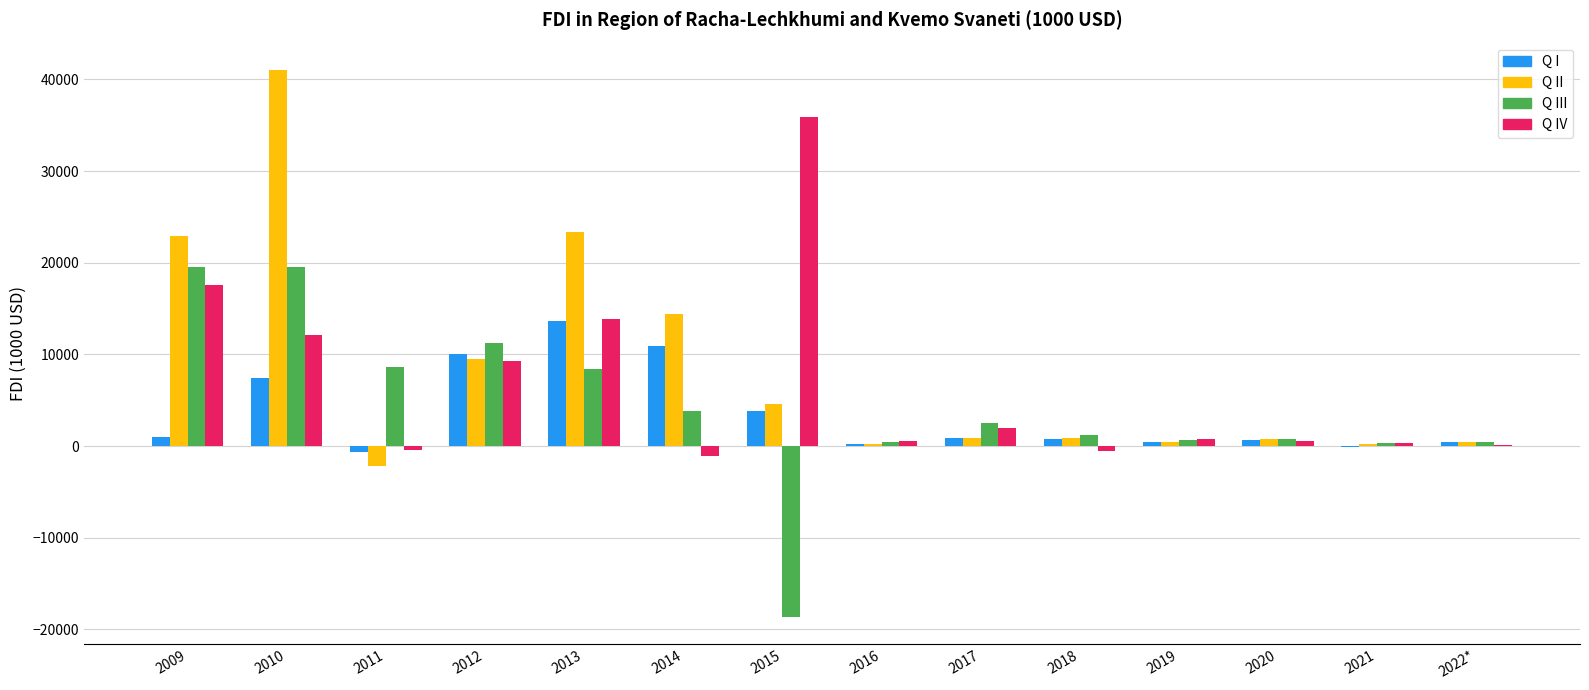

Read the Q III value at 2021.

379.8